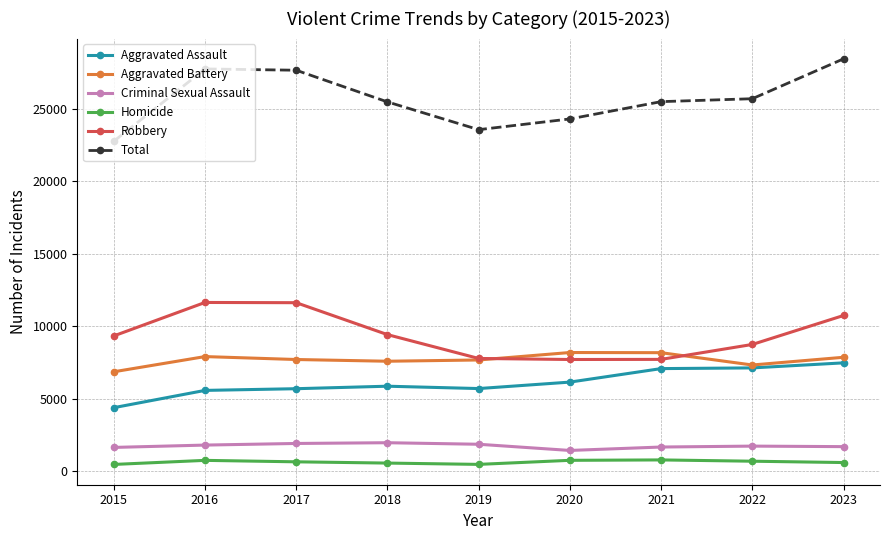

What is the total value across all series at 2019?

47144